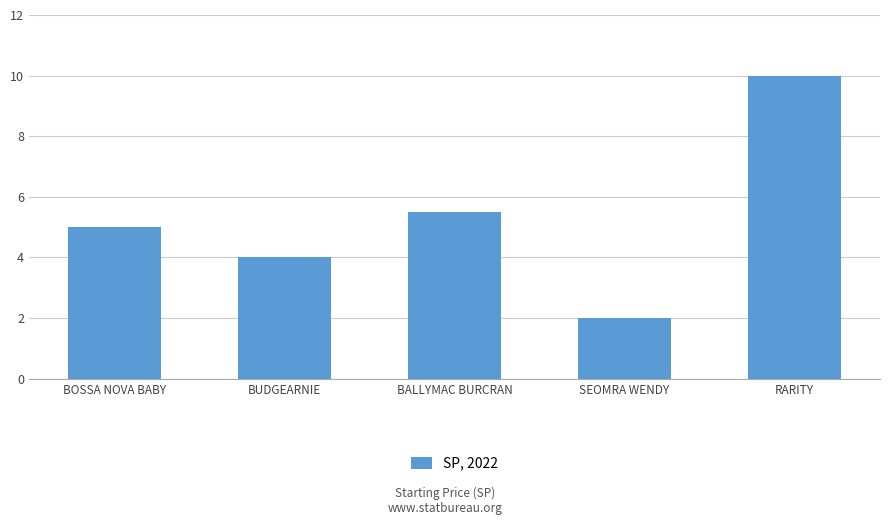

At which category does the chart reach its minimum across all series?

SEOMRA WENDY